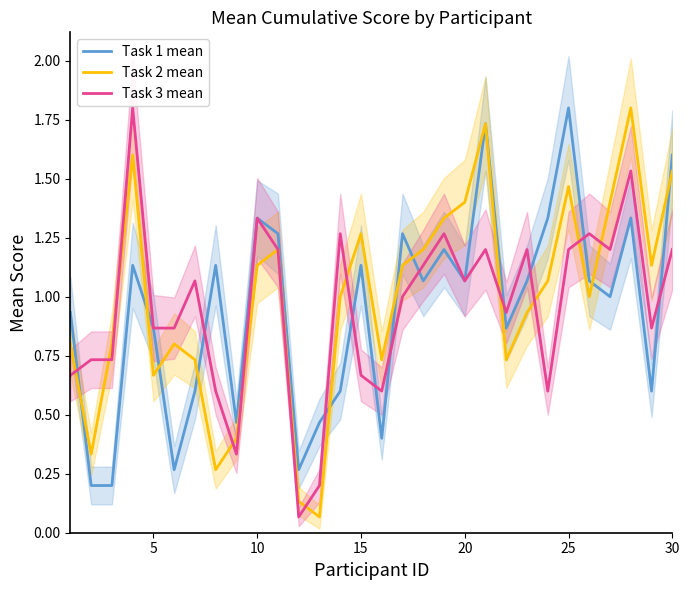

How many values in the Task 2 mean series are below 1?

13